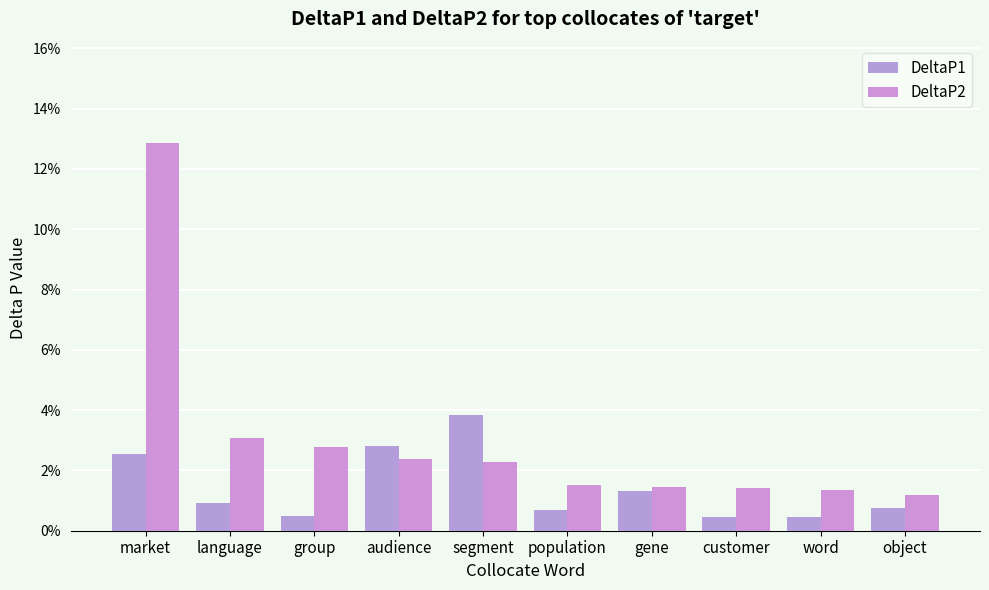

Are the bars horizontal?

No